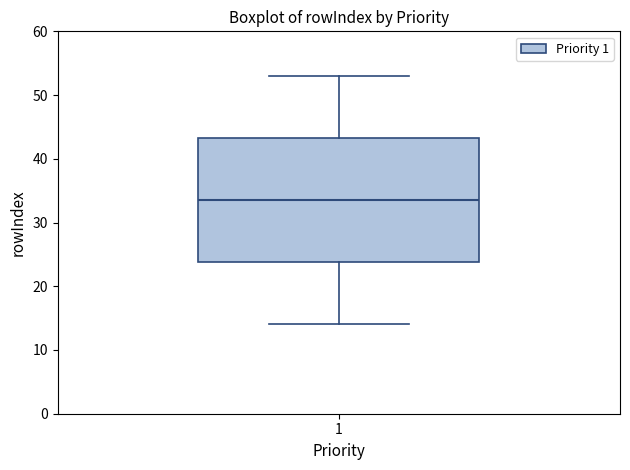

Read this box plot against the y-axis: the position of the median line, the range covered by the box, and the ends of both whiskers. The values are not printed on the chart, so give them approximately, as read against the axis.

median 34, box 24 to 43, whiskers 14 to 53